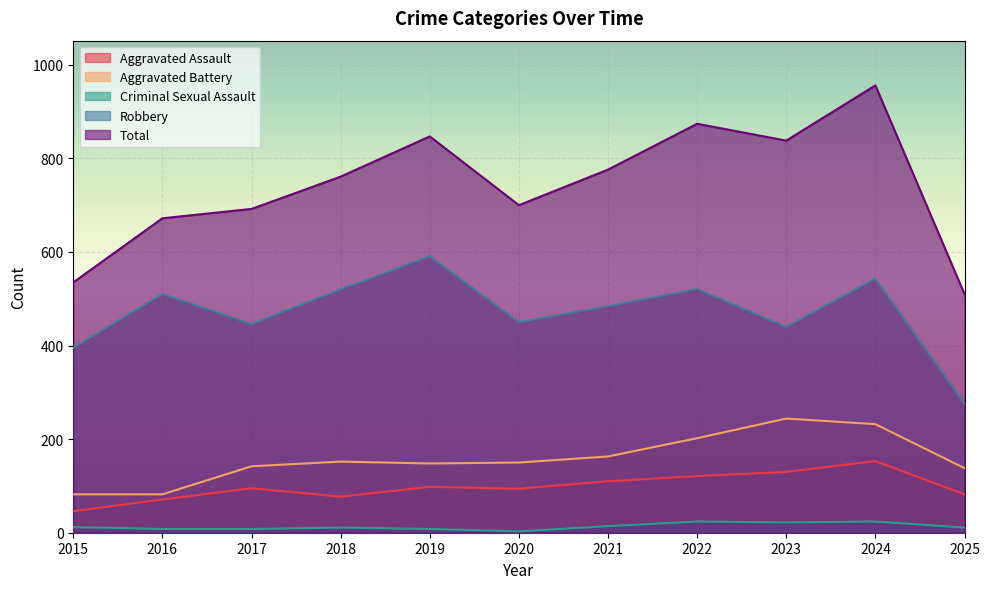

Which series has the largest range (max minus min)?

Total